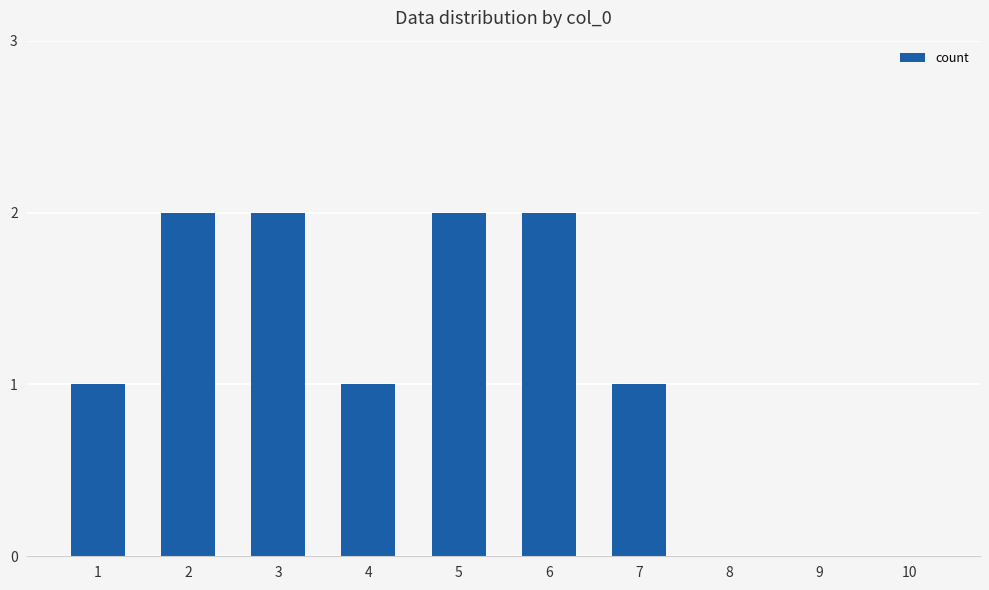

The value at 7 is 1. True or false?

True